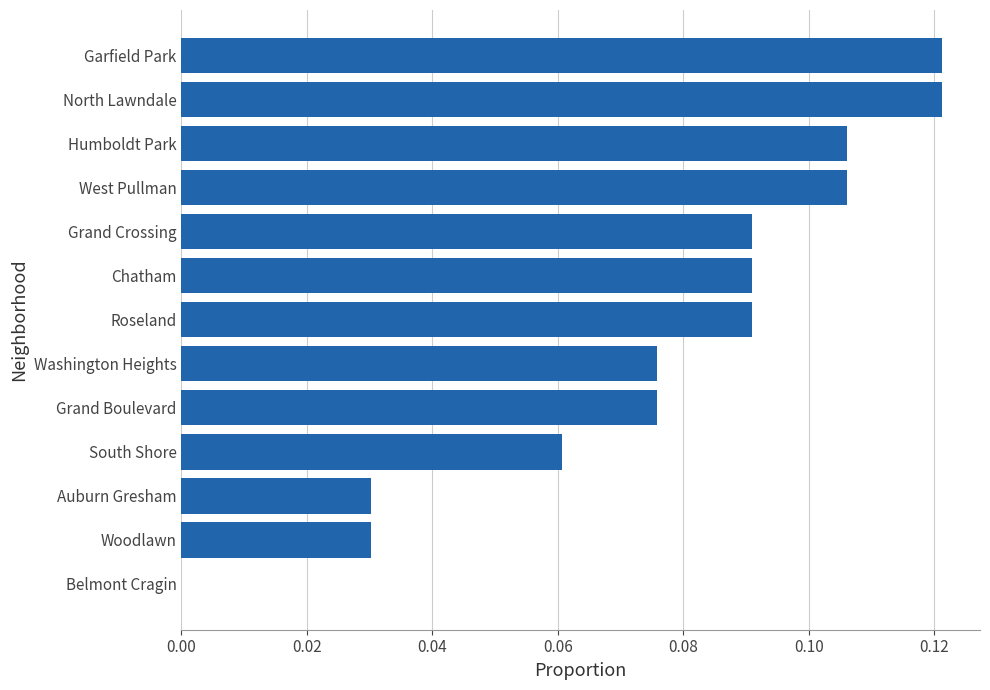

What is the sum of all values?

1.0